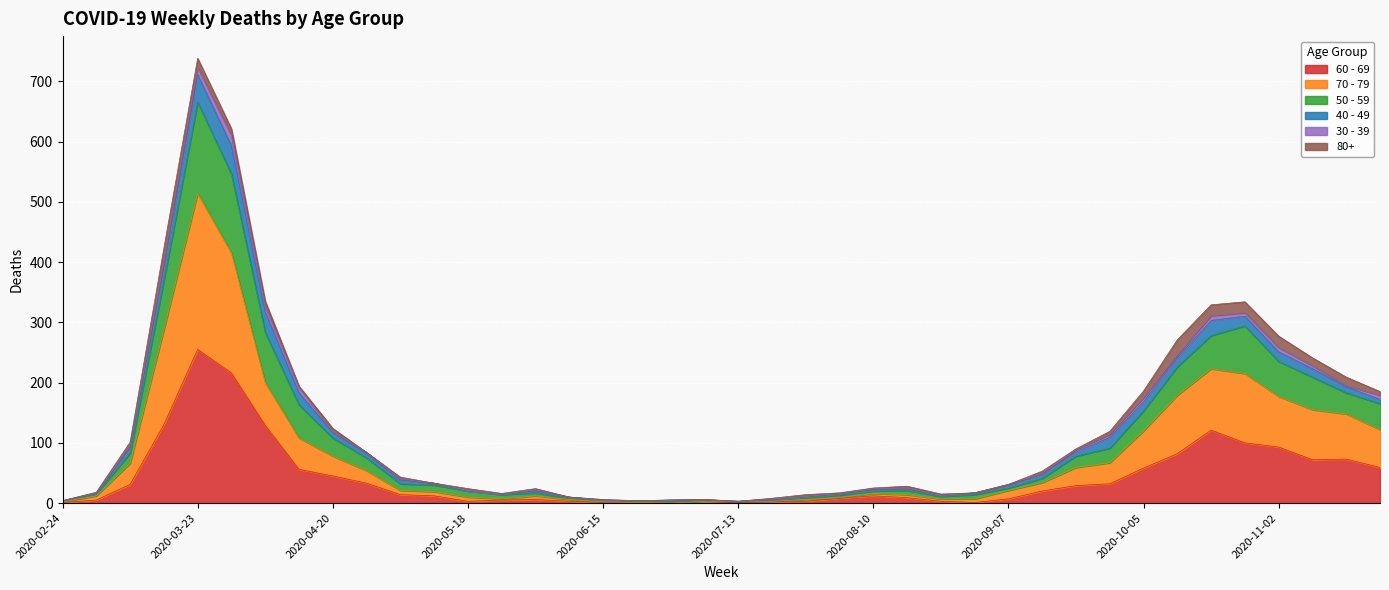

True or false: 50 - 59 has more than 2 points higher than both neighbors.

True